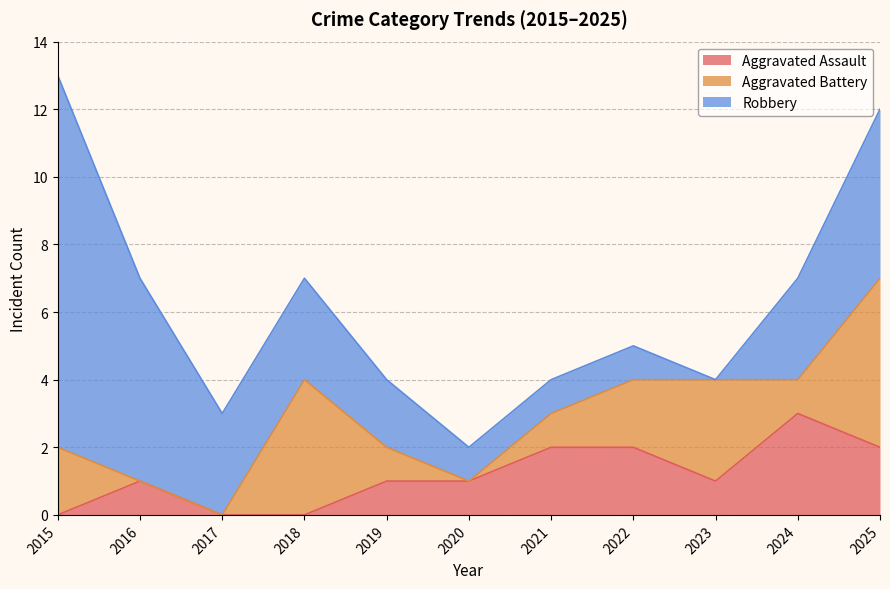

Reading left to right, list all the values displayed in this chart.

Aggravated Assault: 0	1	0	0	1	1	2	2	1	3	2
Aggravated Battery: 2	0	0	4	1	0	1	2	3	1	5
Robbery: 11	6	3	3	2	1	1	1	0	3	5